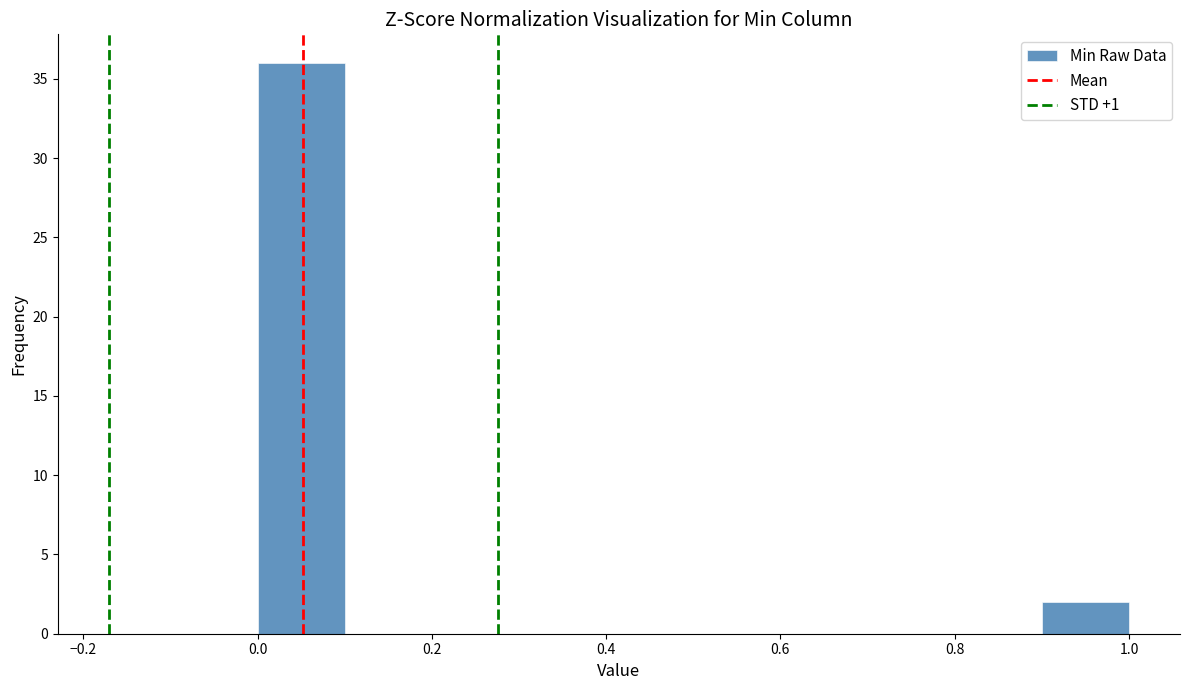

Reading left to right, transcribe this chart: for each bar, give the range it covers on the x-axis and its height. The values are not printed on the chart, so give them approximately, as read against the axis.

0.0 to 0.1: 36
0.1 to 0.2: 0
0.2 to 0.3: 0
0.3 to 0.4: 0
0.4 to 0.5: 0
0.5 to 0.6: 0
0.6 to 0.7: 0
0.7 to 0.8: 0
0.8 to 0.9: 0
0.9 to 1.0: 2